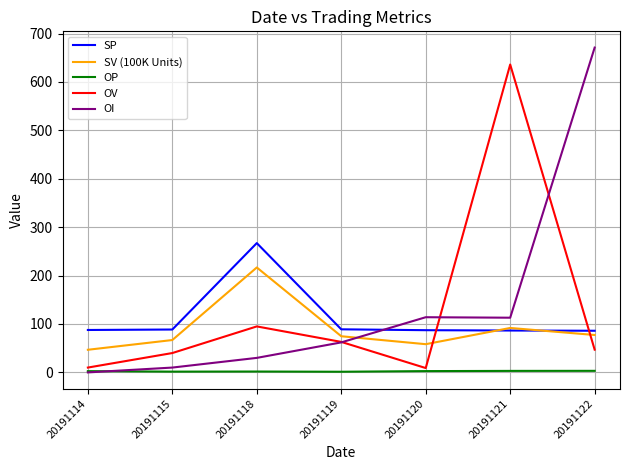

What are all the series names shown in the legend?

SP, SV (100K Units), OP, OV, OI